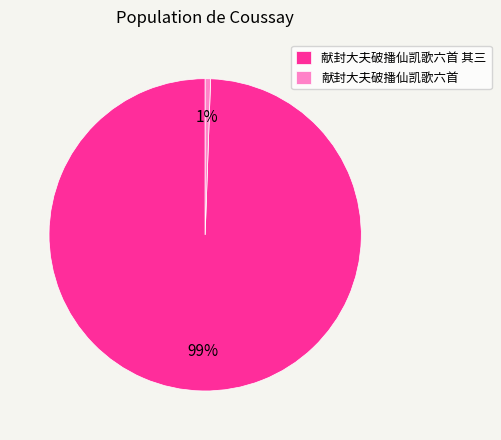

Is it true that 献封大夫破播仙凯歌六首 其三 is 99% of the pie?

True